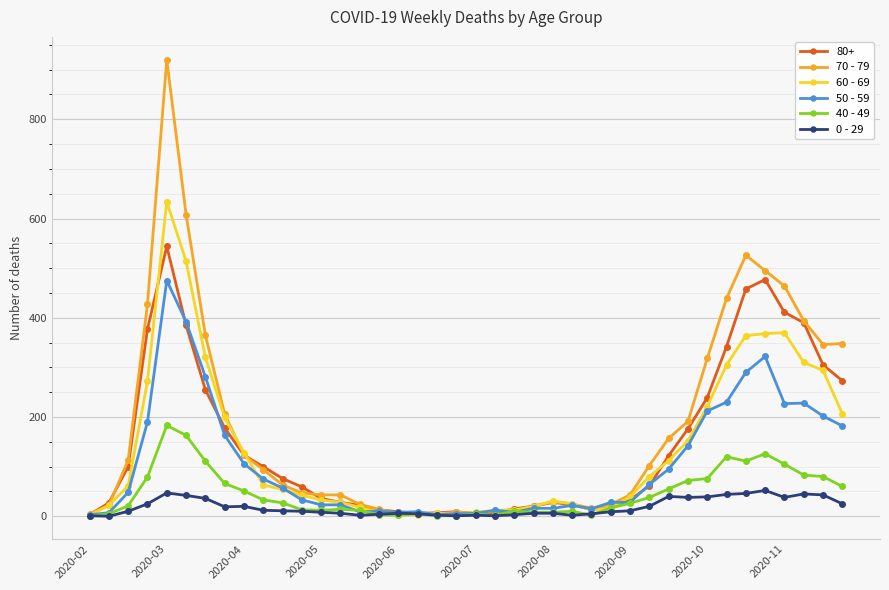

True or false: 60 - 69 has more than 1 points higher than both neighbors.

True